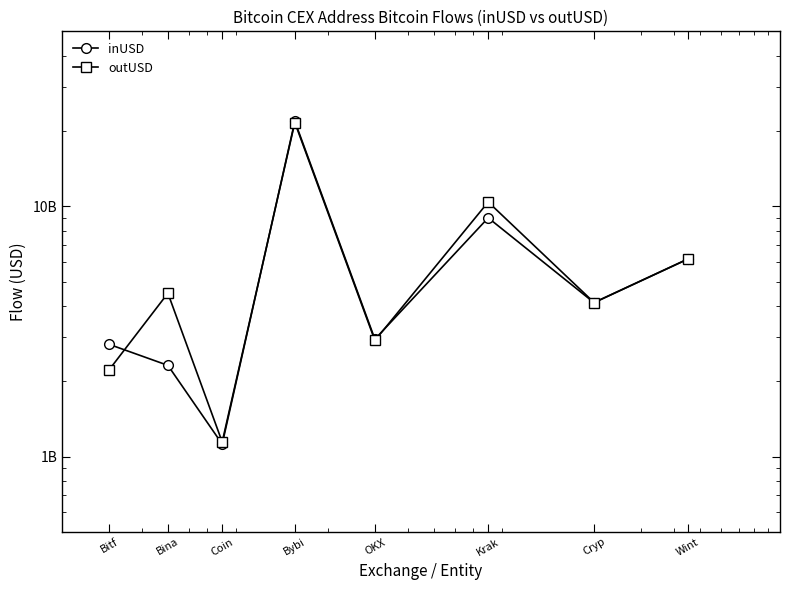

What is the label of the 4th point from the right?

OKX